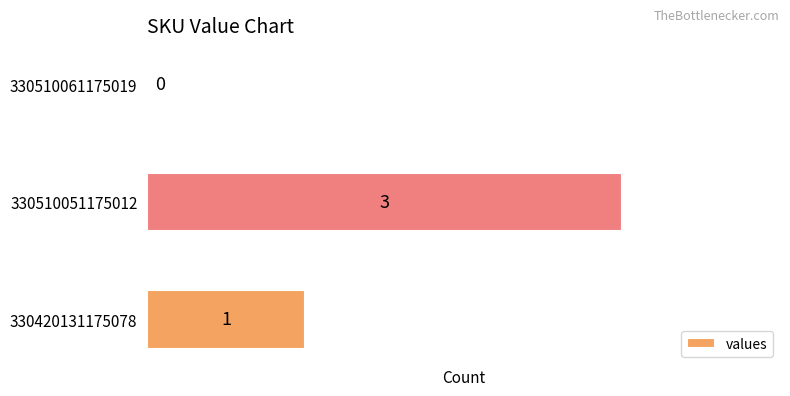

Is it true that the value at 330510051175012 is 5?

False